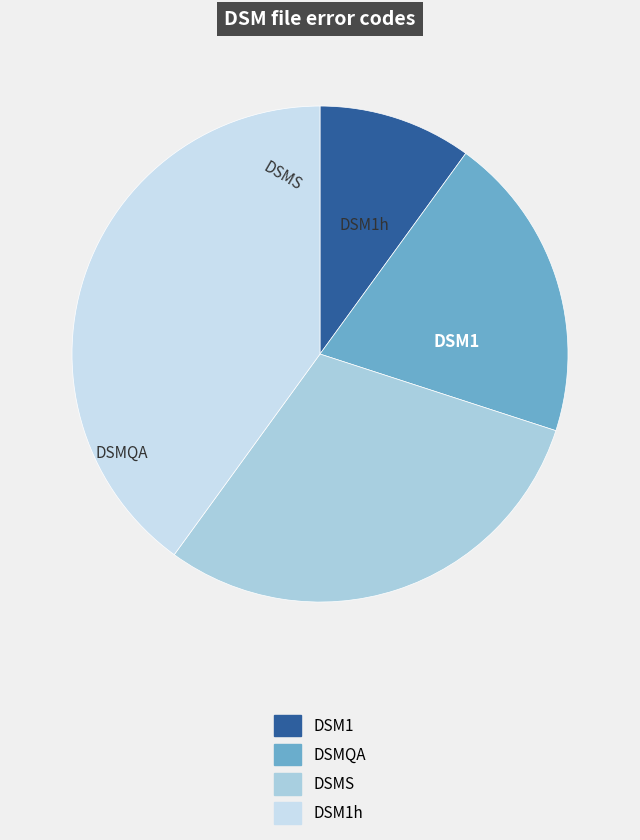

Between DSM1 and DSMQA, which is larger?

DSMQA